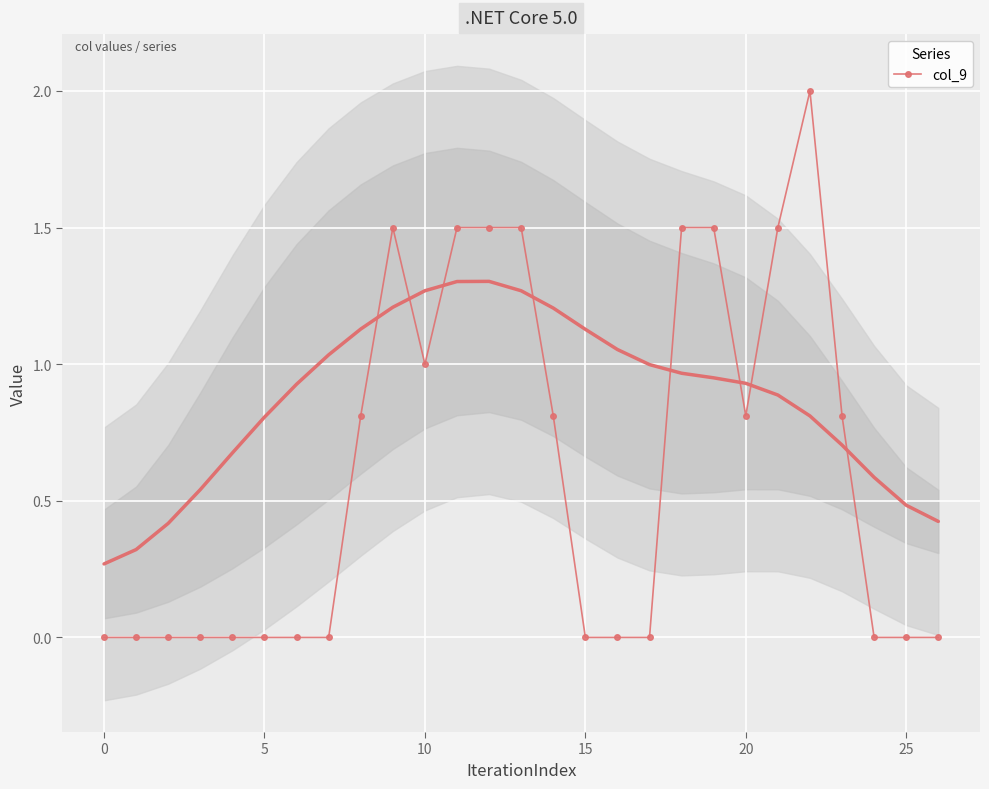

True or false: the data has more than 1 interior local peaks.

True